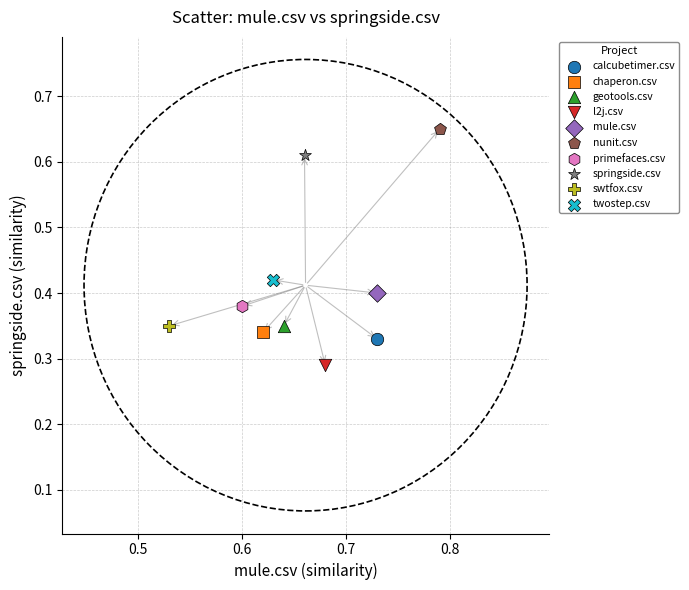

What are all the series names shown in the legend?

calcubetimer.csv, chaperon.csv, geotools.csv, l2j.csv, mule.csv, nunit.csv, primefaces.csv, springside.csv, swtfox.csv, twostep.csv